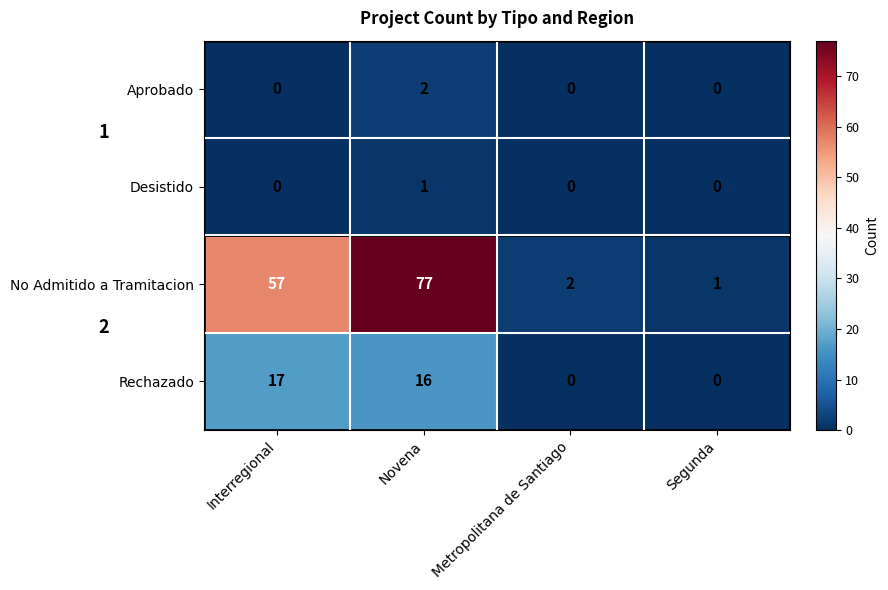

List the series in order of their peak value, lowest first.

Desistido, Aprobado, Rechazado, No Admitido a Tramitacion